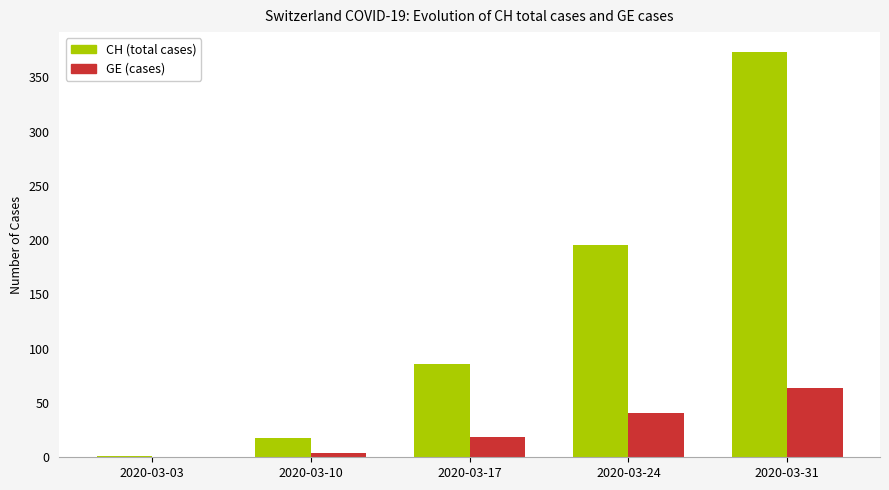

What are all the series names shown in the legend?

CH (total cases), GE (cases)